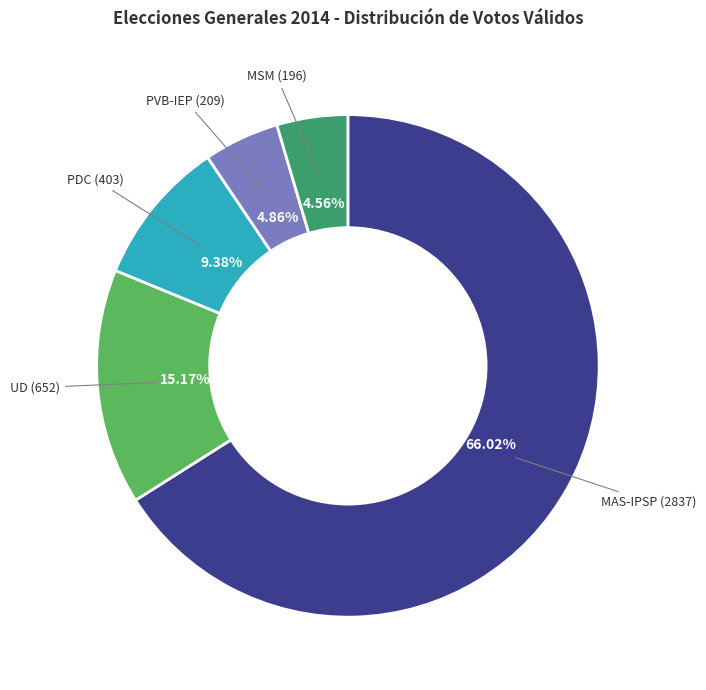

Is there any slice that represents more than half of the pie?

Yes